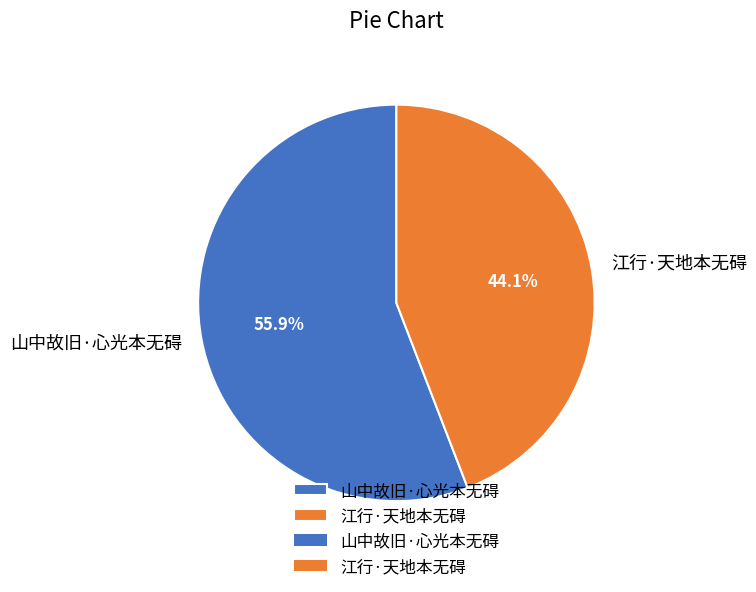

Which category accounts for the majority?

山中故旧·心光本无碍